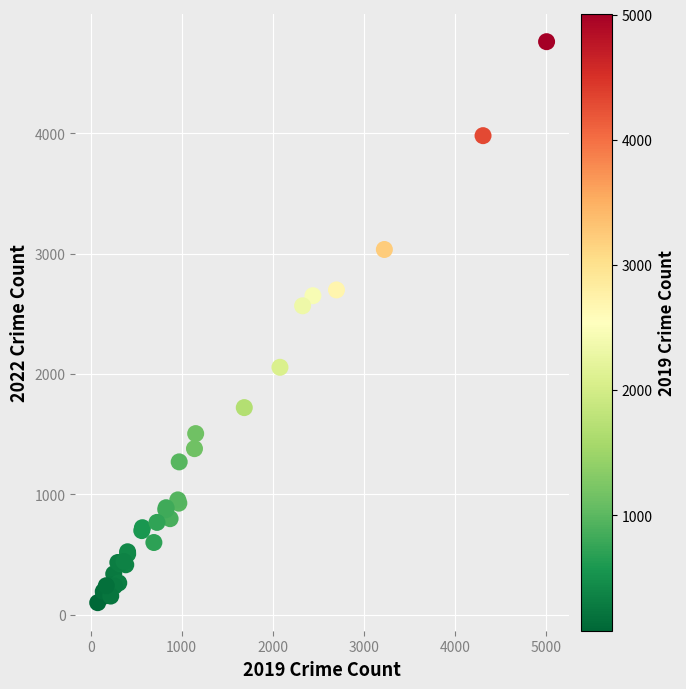

What Y value in the scatter plot is closest to 2430?

2566